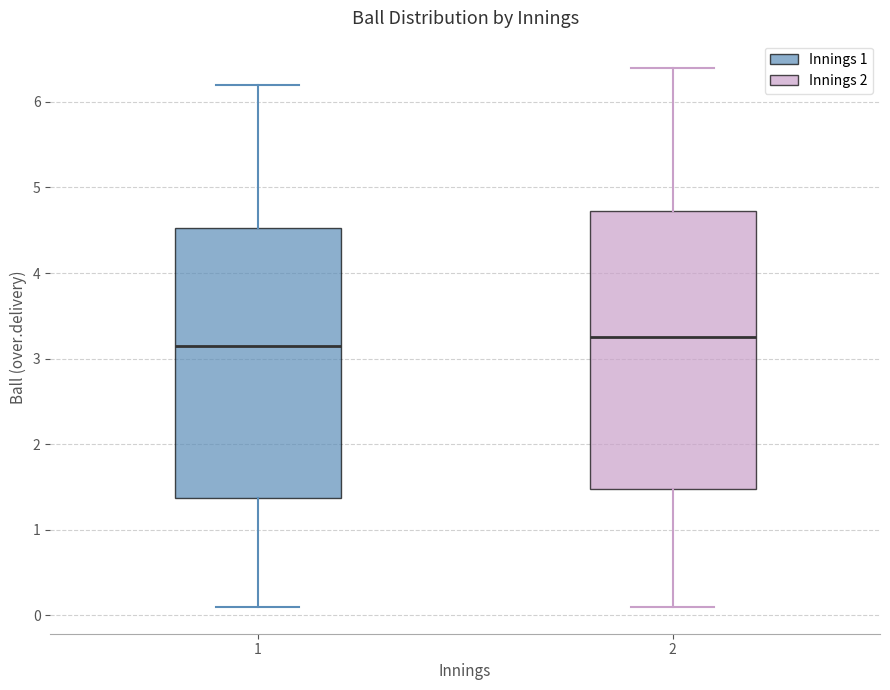

Where does the lower whisker of the box at x = 1 end on the y-axis? The values are not printed on the chart, so give them approximately, as read against the axis.

0.1